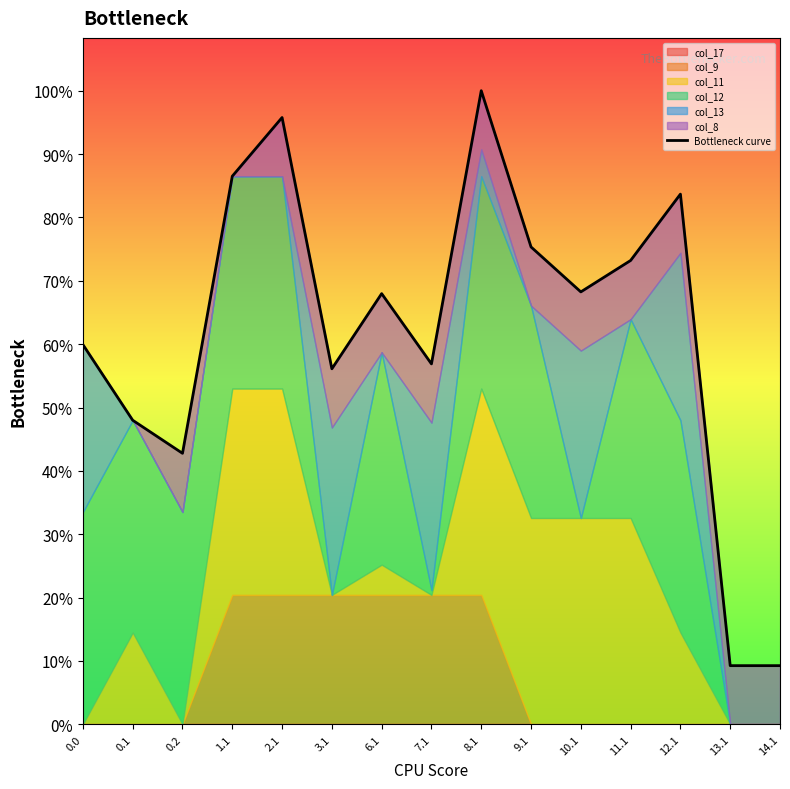

Reading left to right, what are all the values shown in this chart?

287.7	230.4	205.3	415.2	459.7	269.3	326.3	273.0	480.0	361.6	327.6	351.4	401.7	44.5	44.5